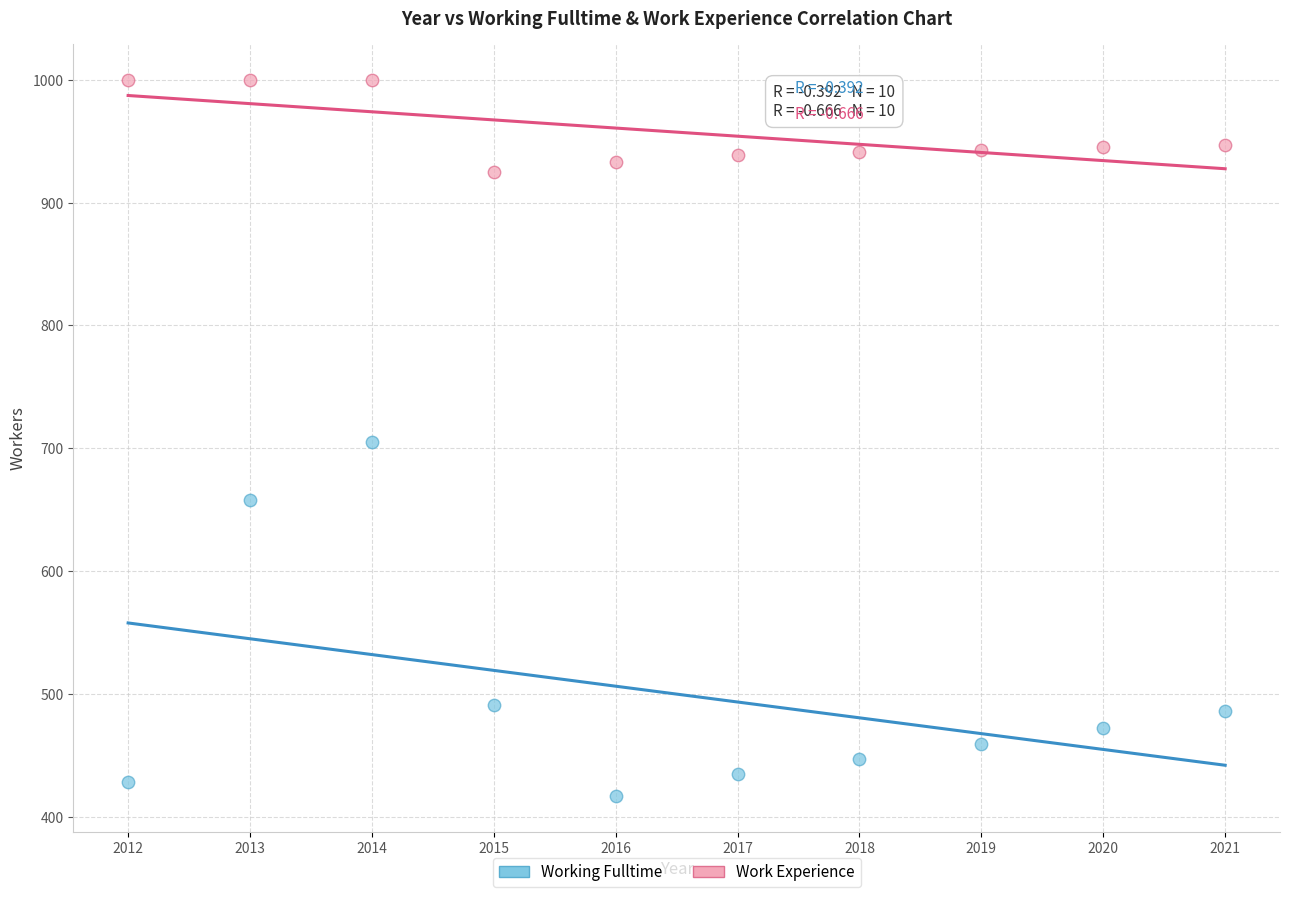

Which series has the widest spread of Y values?

Working Fulltime